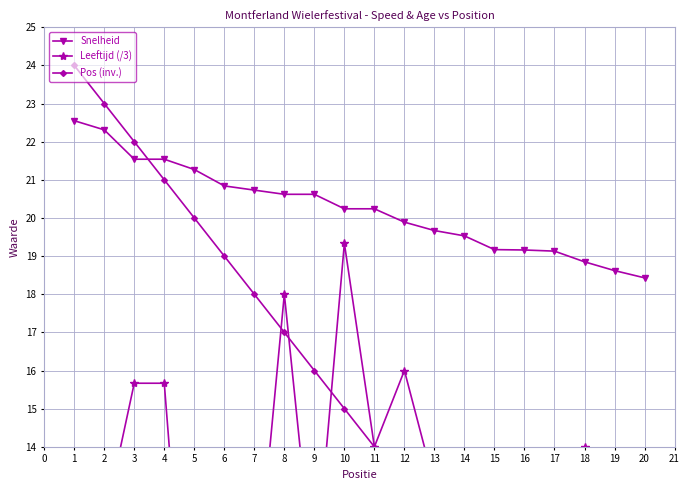

What is the difference between the maximum and second lowest values in the Pos (inv.) series?

18.0